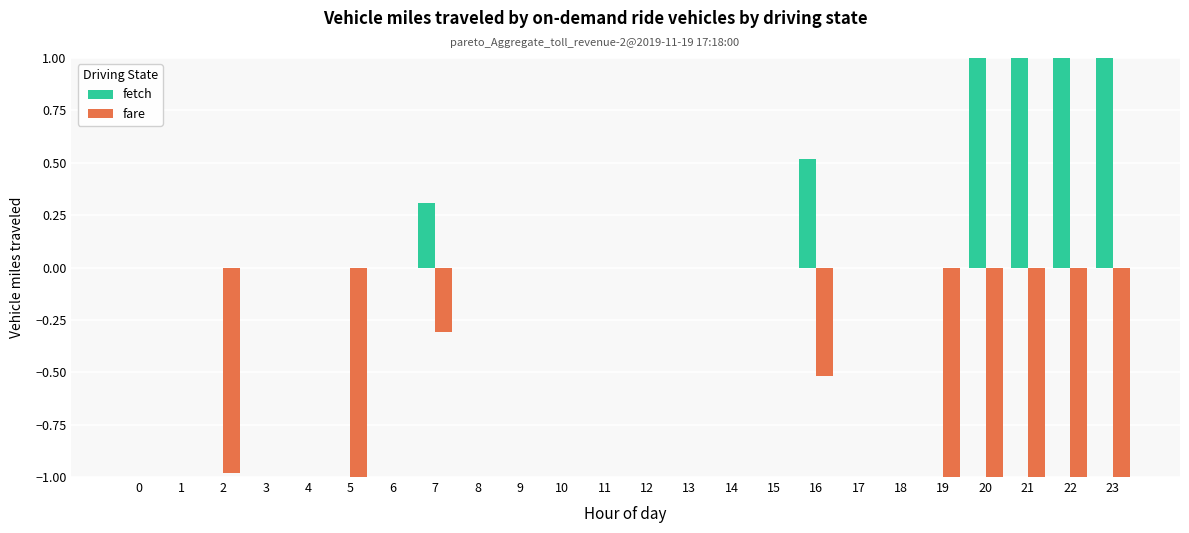

The fare series shows 0.0 at 18. True or false?

True